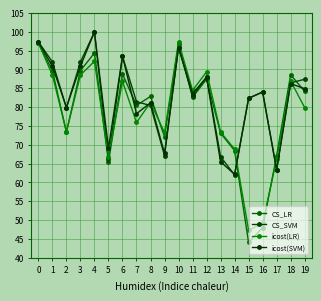

At how many categories does at least one series exceed 79?

15